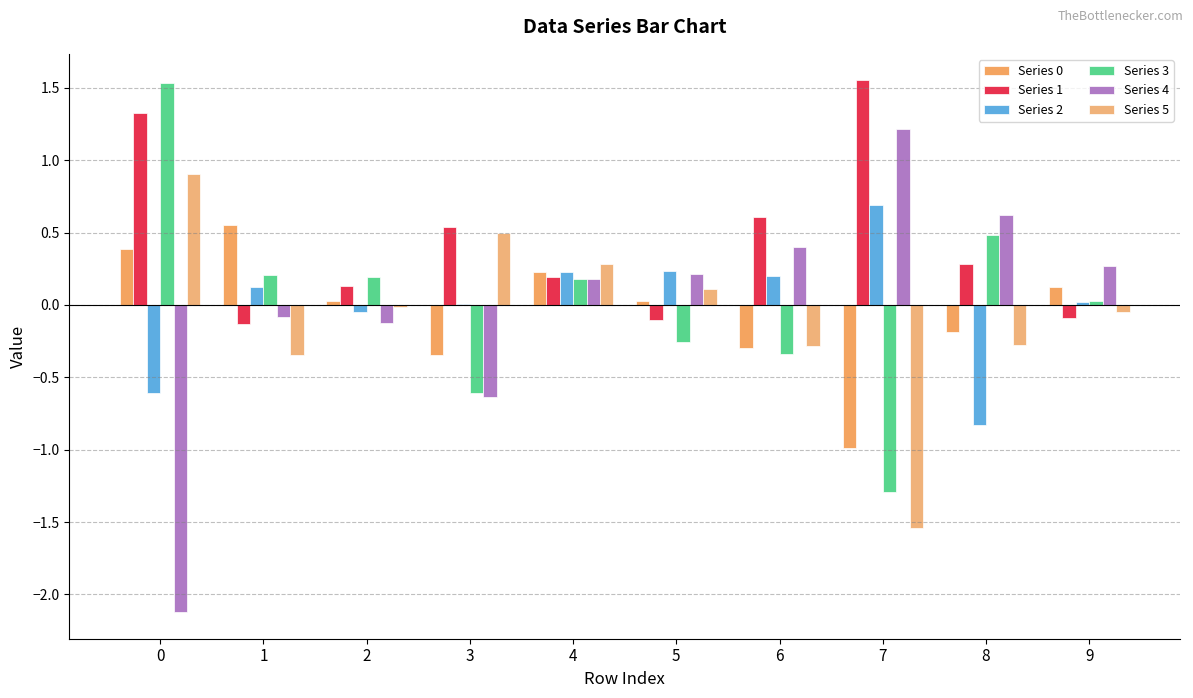

Are the bars grouped side by side (vs. stacked)?

Yes